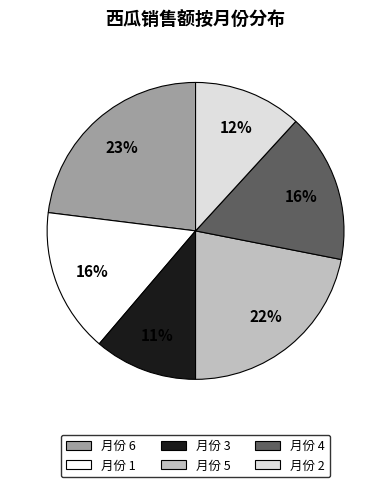

Is there a majority slice in this chart?

No